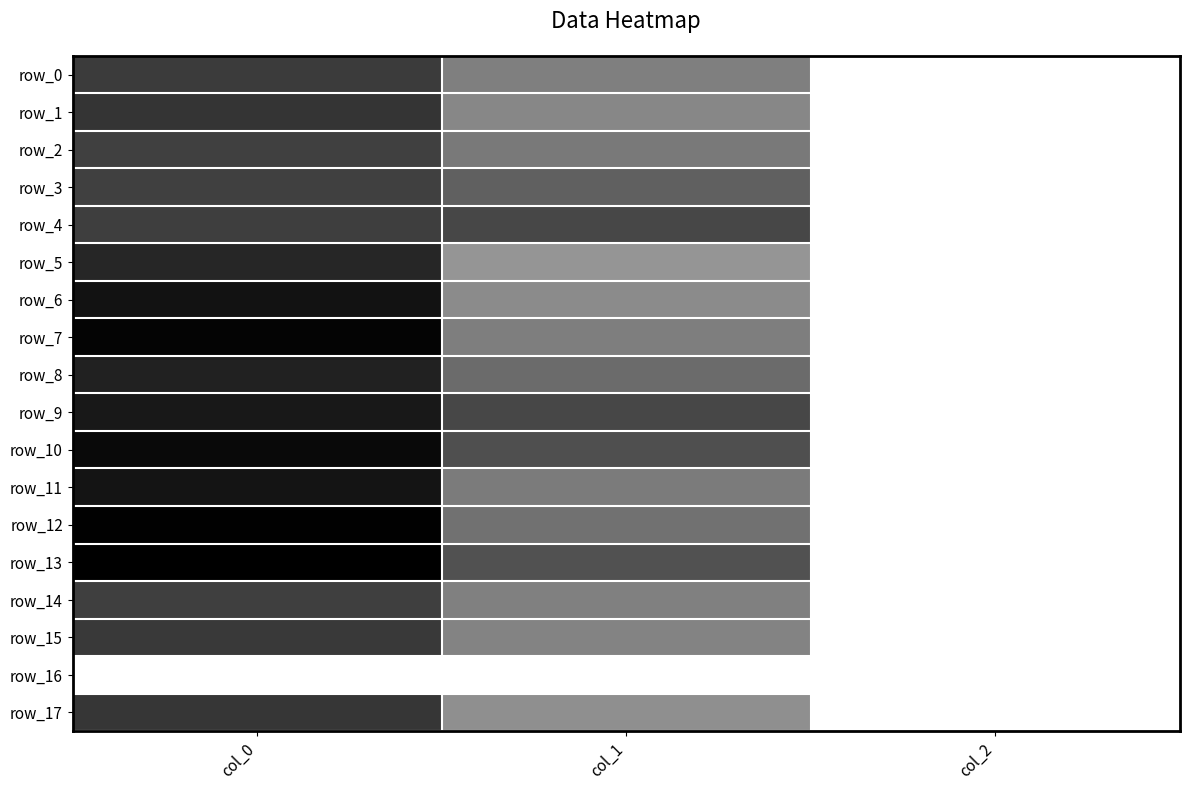

What is the difference between the row_7 values at col_1 and col_0?

585.7